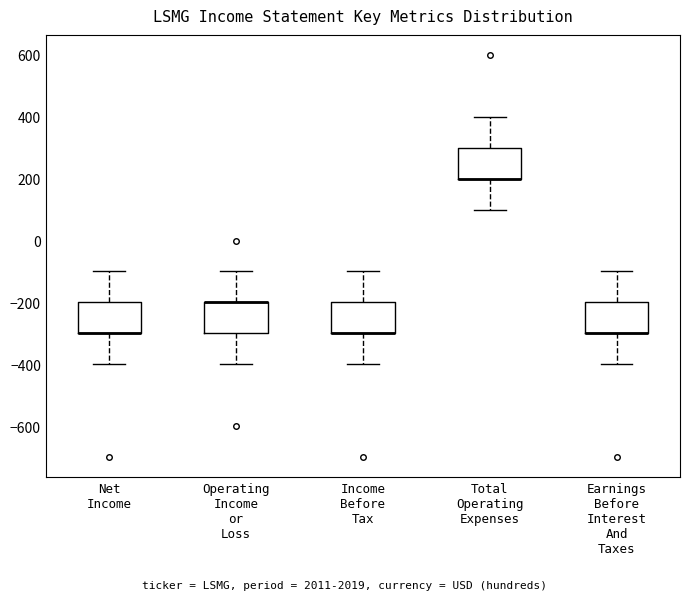

Reading left to right, transcribe this box plot: for each box, give where its median line is, the range the box spans, and where its two whiskers end, as read against the y-axis. The values are not printed on the chart, so give them approximately, as read against the axis.

Net Income: median -300 (drawn on the box's lower edge), box -300 to -200, whiskers -400 to -100
Operating Income or Loss: median -200 (drawn on the box's upper edge), box -300 to -200, whiskers -400 to -100
Income Before Tax: median -300 (drawn on the box's lower edge), box -300 to -200, whiskers -400 to -100
Total Operating Expenses: median 200 (drawn on the box's lower edge), box 200 to 300, whiskers 100 to 400
Earnings Before Interest And Taxes: median -300 (drawn on the box's lower edge), box -300 to -200, whiskers -400 to -100